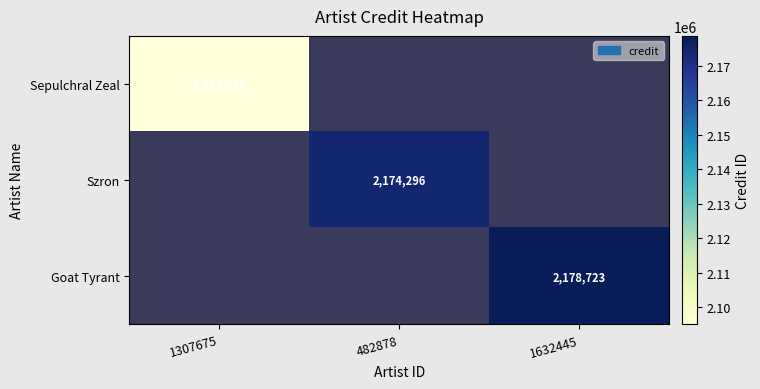

The Sepulchral Zeal series shows 2094932 at 1307675. True or false?

True